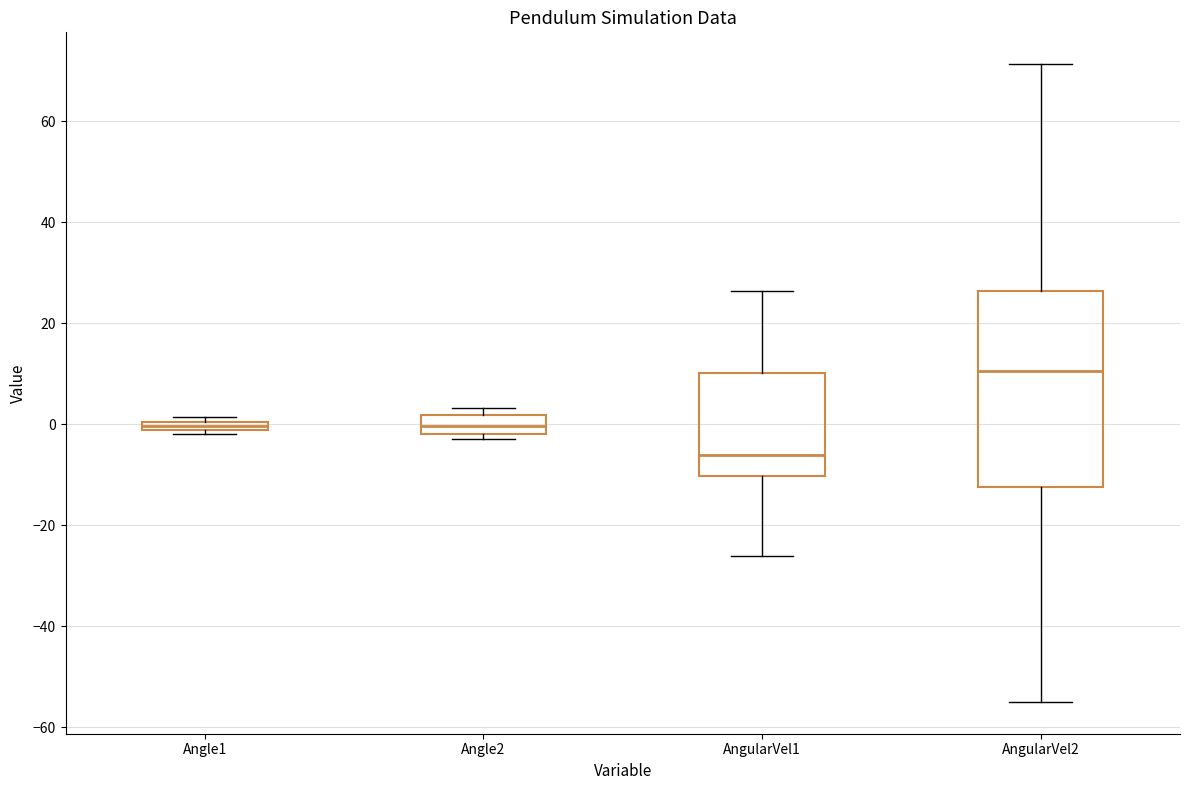

Which box has the lowest median line?

AngularVel1